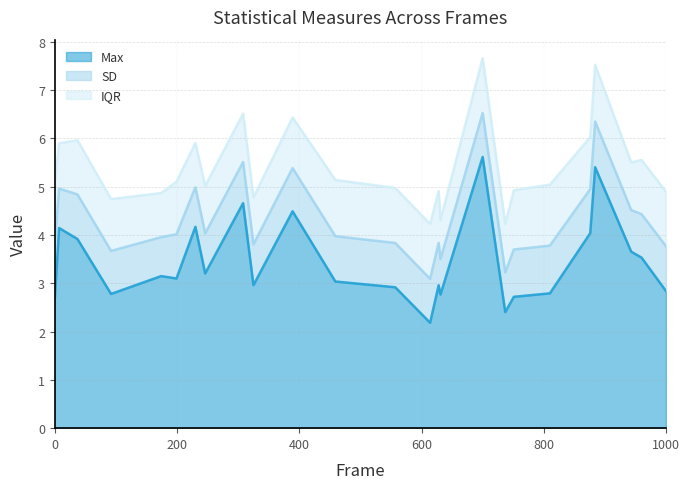

True or false: Max has a value of 6.8 at 37.

False